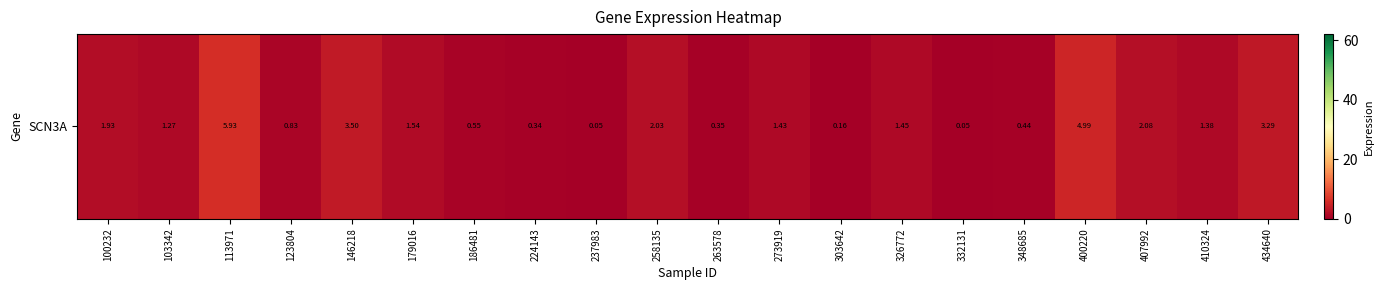

Where is the data nearest to the value 2?

258135